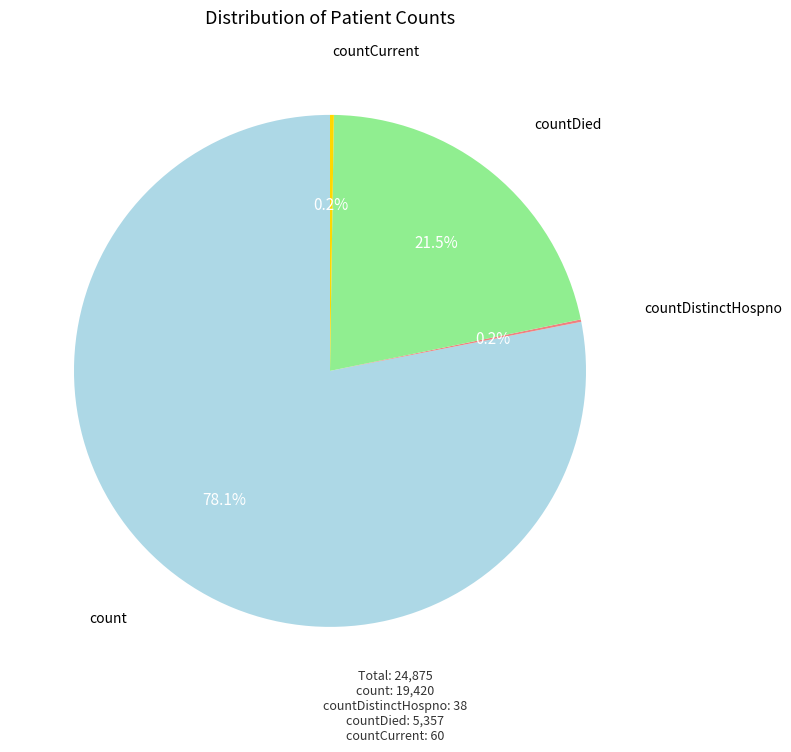

Is there a majority slice in this chart?

Yes